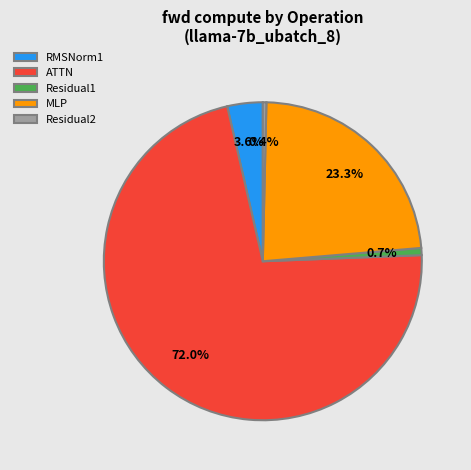

What is the ratio of the value at Residual1 to the value at Residual2?

2.0